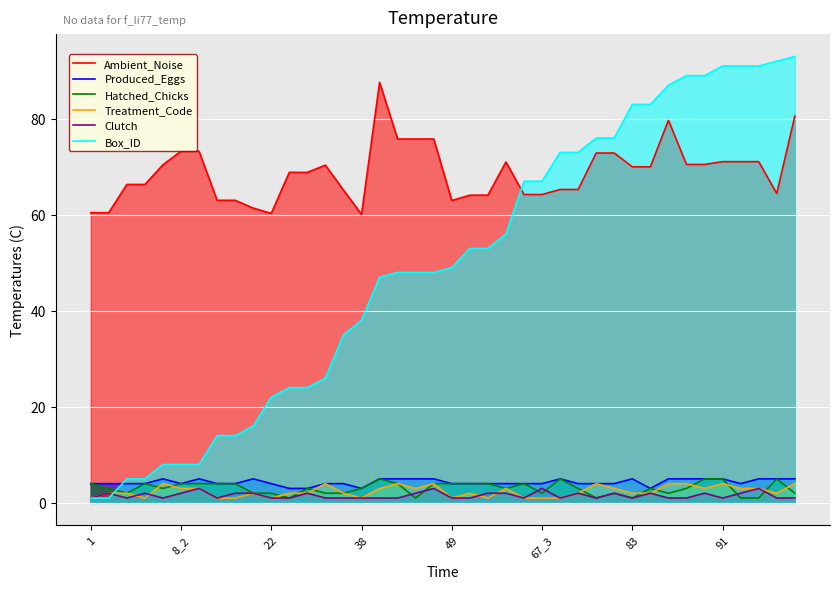

Which label corresponds to the largest value in the chart?

39